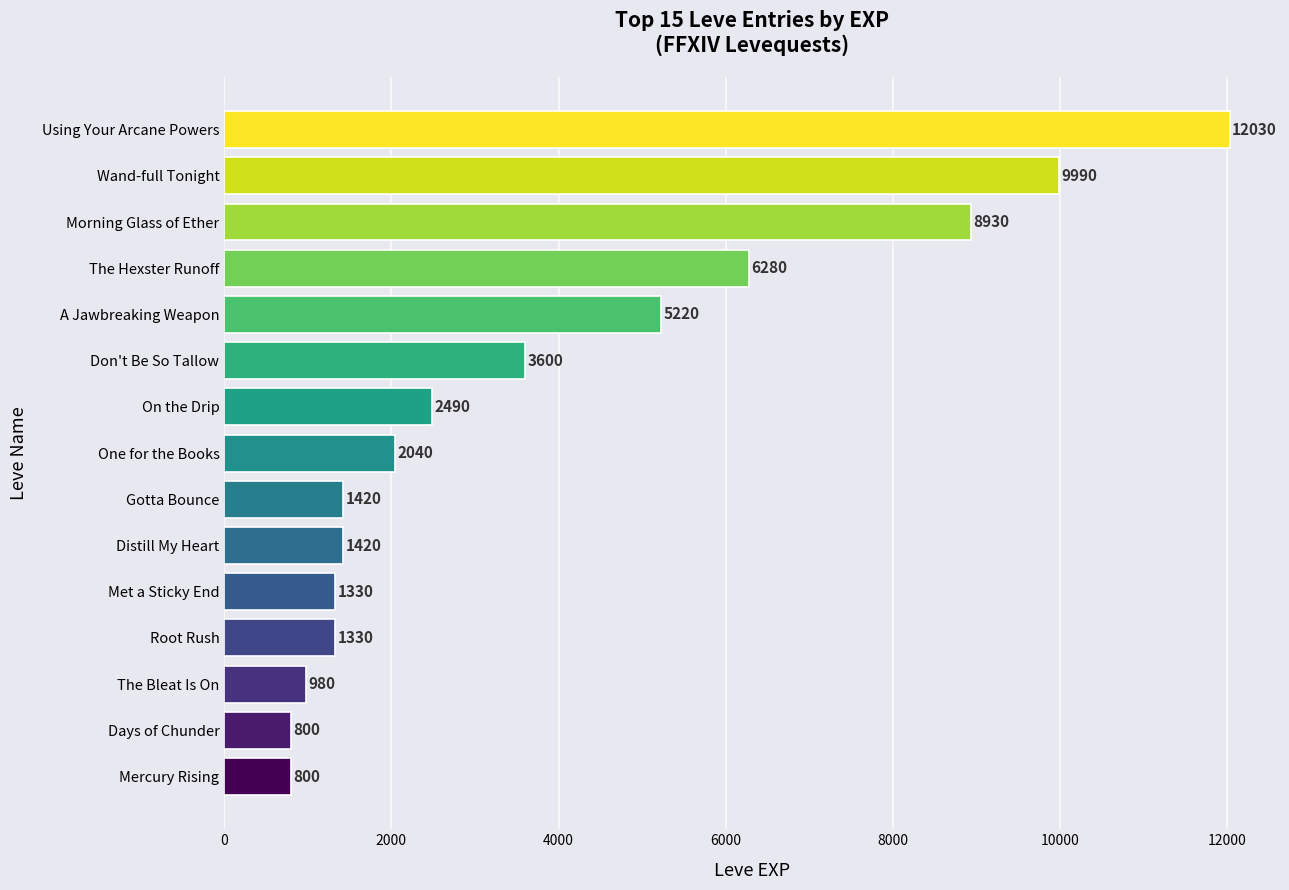

What is the change in value from Morning Glass of Ether to Using Your Arcane Powers?

+3100